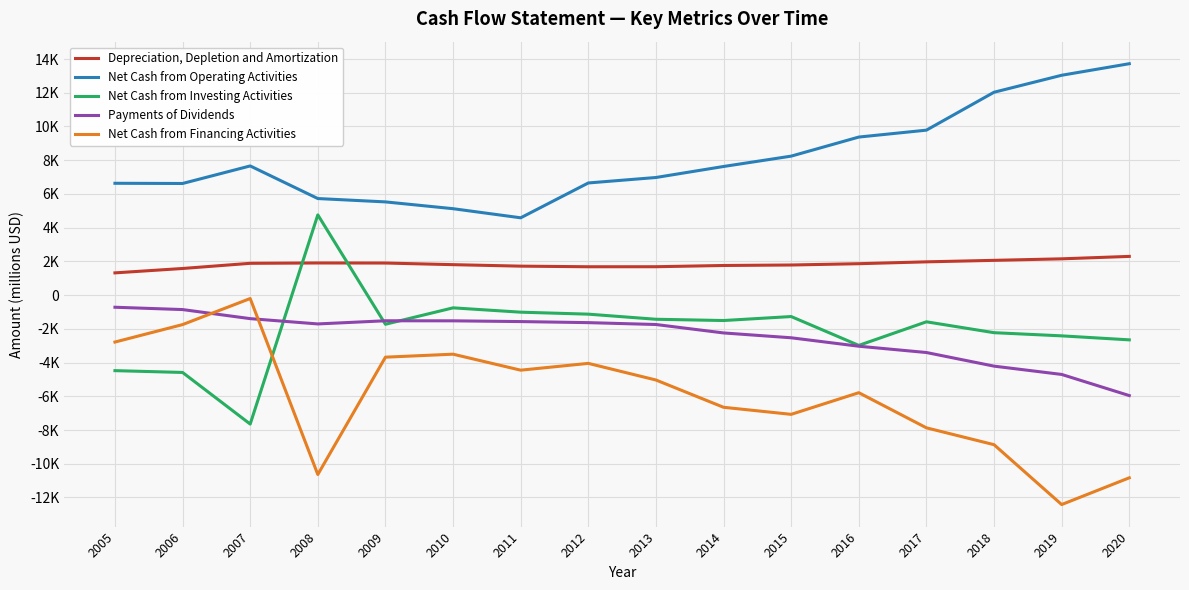

Reading left to right, list all the values displayed in this chart.

Depreciation, Depletion and Amortization: 2005=1319	2006=1579	2007=1886	2008=1906	2009=1902	2010=1806	2011=1718	2012=1682	2013=1684	2014=1757	2015=1786	2016=1863	2017=1973	2018=2062	2019=2152	2020=2296
Net Cash from Operating Activities: 2005=6632	2006=6620	2007=7661	2008=5727	2009=5528	2010=5125	2011=4585	2012=6651	2013=6975	2014=7628	2015=8242	2016=9373	2017=9783	2018=12031	2019=13038	2020=13723
Net Cash from Investing Activities: 2005=-4479	2006=-4586	2007=-7647	2008=4758	2009=-1729	2010=-755	2011=-1012	2012=-1129	2013=-1432	2014=-1507	2015=-1271	2016=-2982	2017=-1583	2018=-2228	2019=-2416	2020=-2653
Payments of Dividends: 2005=-719	2006=-857	2007=-1395	2008=-1709	2009=-1521	2010=-1525	2011=-1569	2012=-1632	2013=-1743	2014=-2243	2015=-2530	2016=-3031	2017=-3404	2018=-4212	2019=-4704	2020=-5958
Net Cash from Financing Activities: 2005=-2783	2006=-1748	2007=-203	2008=-10639	2009=-3680	2010=-3503	2011=-4451	2012=-4048	2013=-5034	2014=-6652	2015=-7071	2016=-5787	2017=-7870	2018=-8870	2019=-12420	2020=-10834